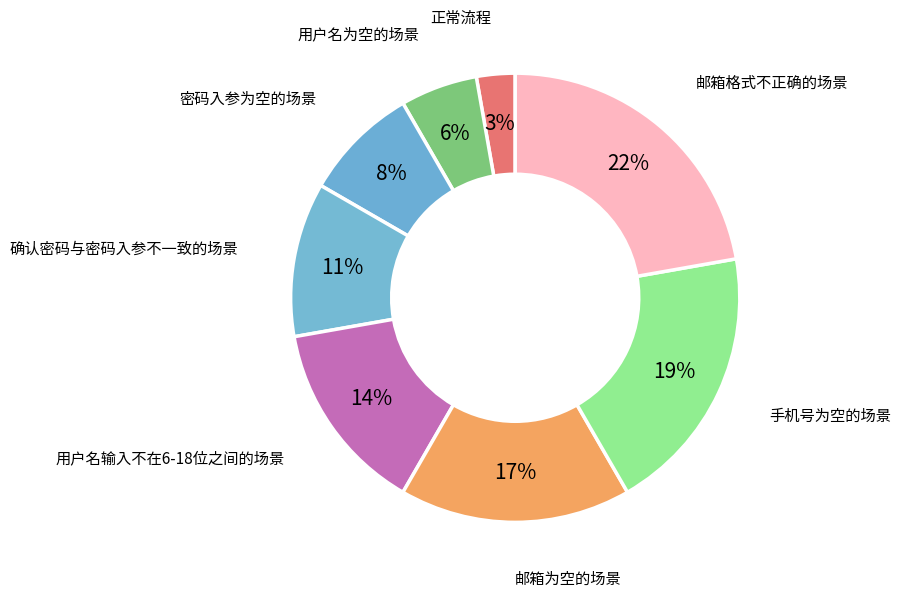

Which slice is the smallest?

正常流程